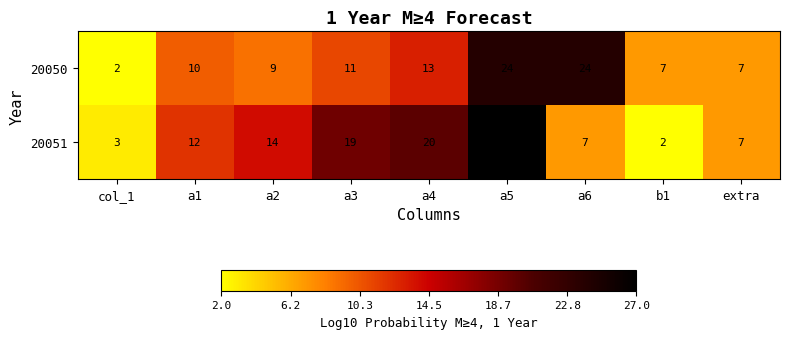

Which series has the widest spread of values?

20051